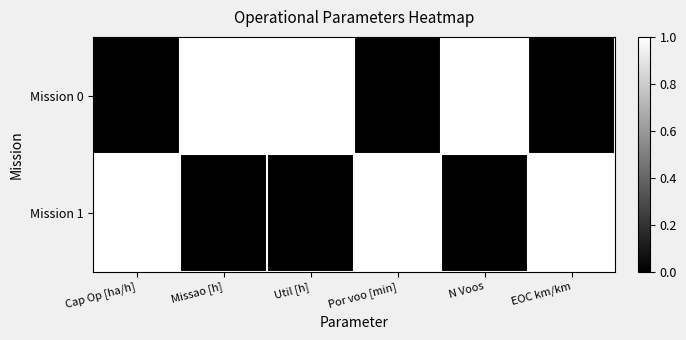

Where does the Mission 1 series first go above 12?

Missao [h]